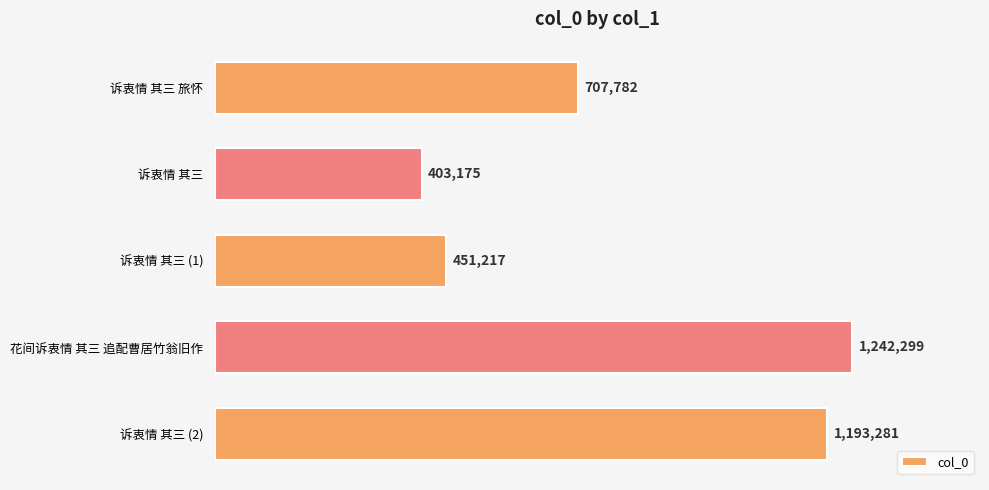

Does the chart contain stacked bars?

No